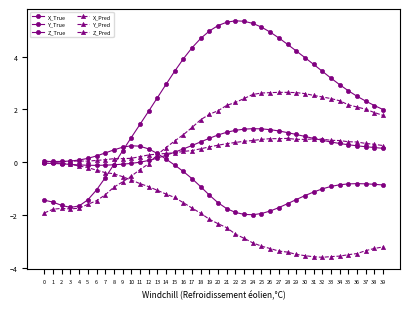

What is the difference between the highest and lowest values at 20?

7.5